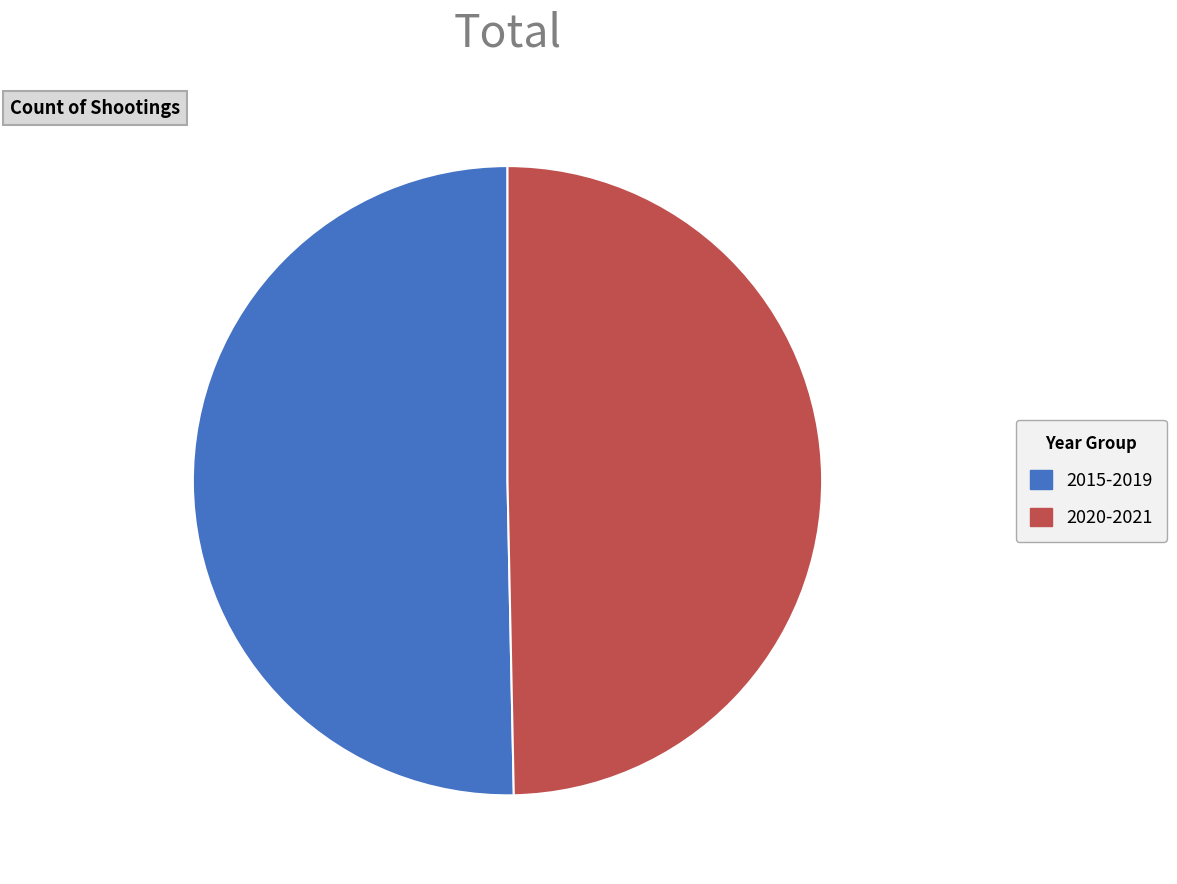

Combined, do 2020-2021 and 2015-2019 account for over 50%?

Yes